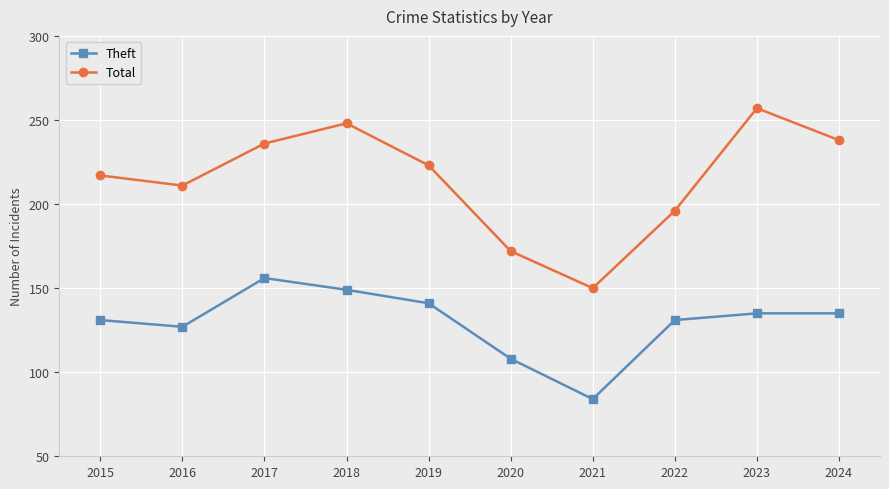

What is the spread (max minus min) of values at 2020?

64